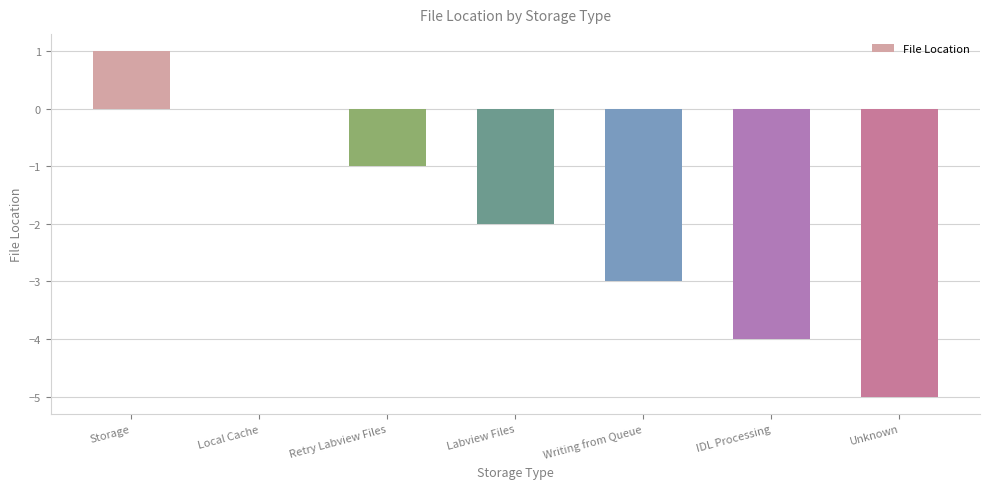

Count the number of values greater than -2.

3